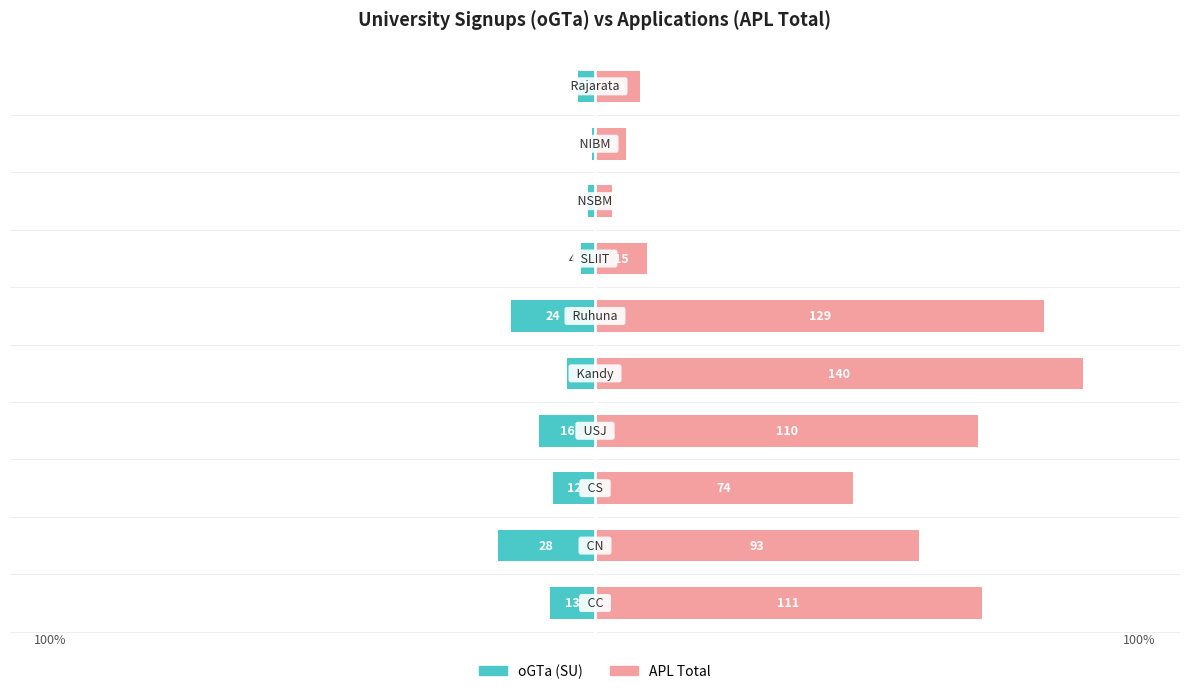

Reading right to left, extract all data points from this chart.

oGTa (SU): 9=-0.0	8=-0.0	7=-0.0	6=-0.0	5=-0.2	4=-0.1	3=-0.1	2=-0.1	1=-0.2	0=-0.1
APL Total: 9=0.1	8=0.1	7=0.0	6=0.1	5=0.9	4=1.0	3=0.8	2=0.5	1=0.7	0=0.8